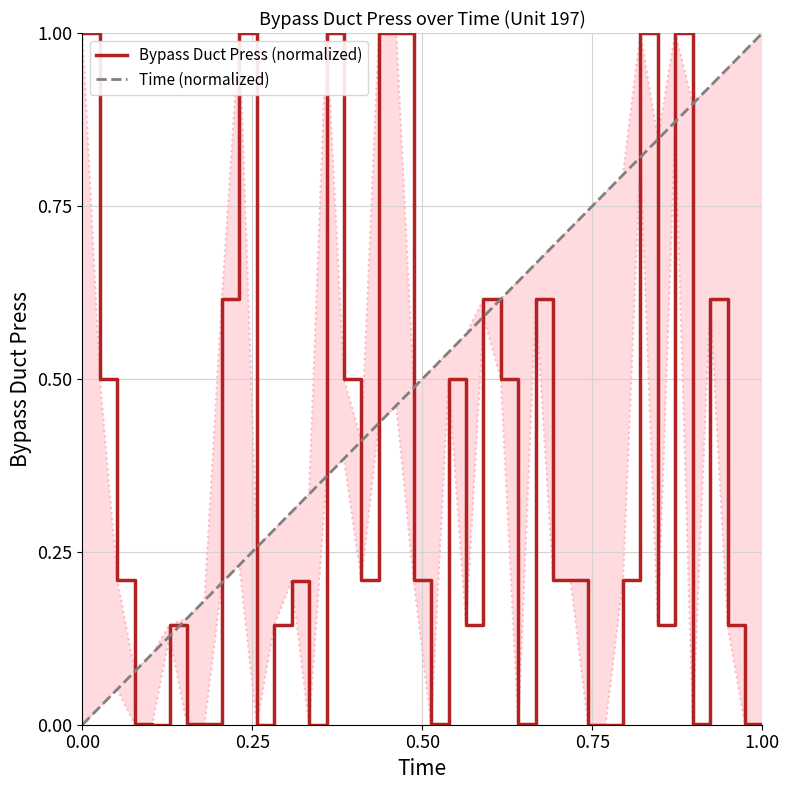

What is the value of the 25th point from the left?

0.5